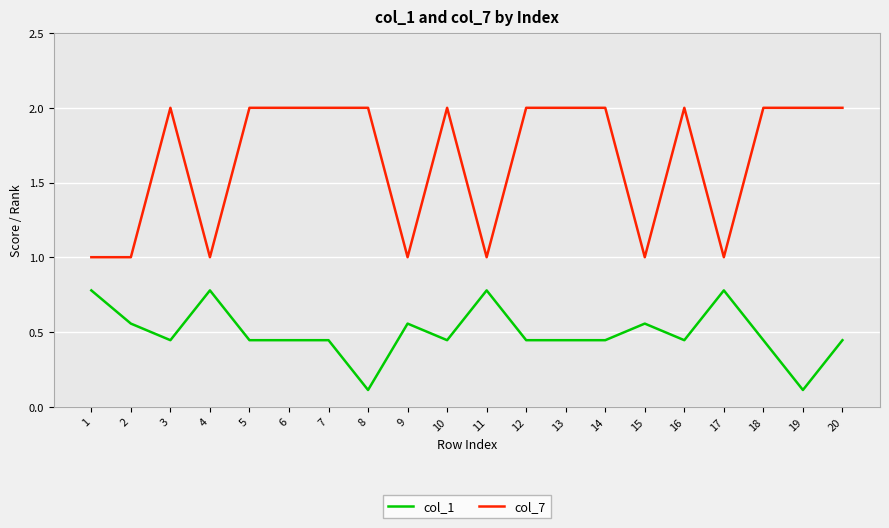

What is the difference between the col_7 values at 12 and 2?

1.0